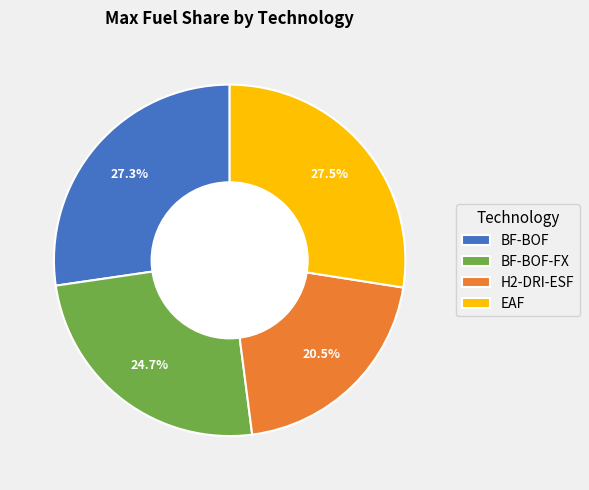

Approximately how many times larger is the value at H2-DRI-ESF compared to BF-BOF-FX?

0.8